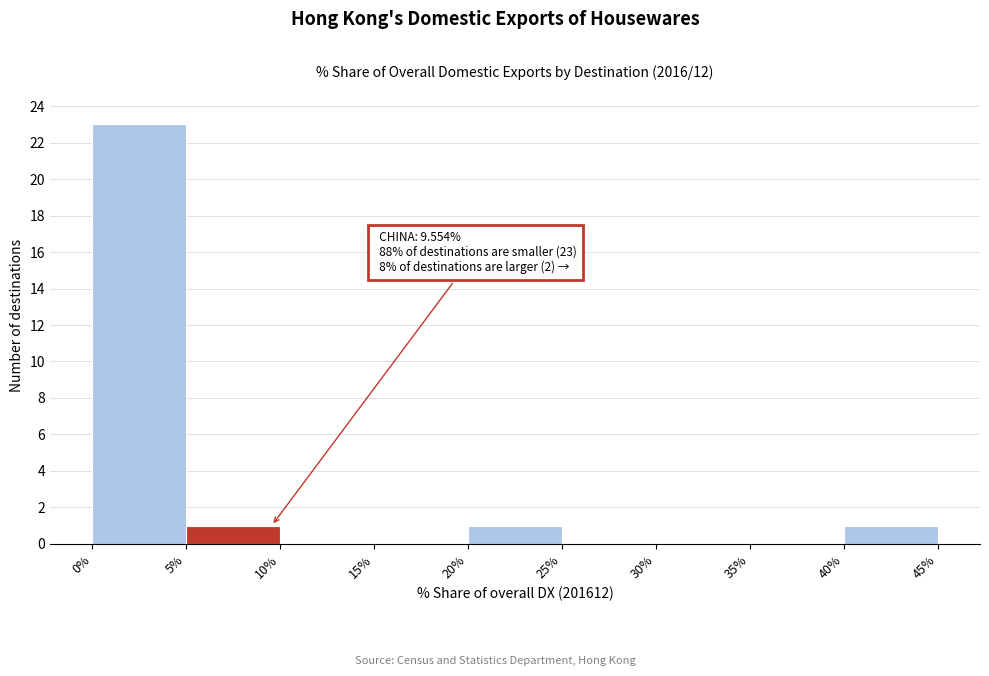

Over which range of the x-axis is the bar tallest?

0% to 5%